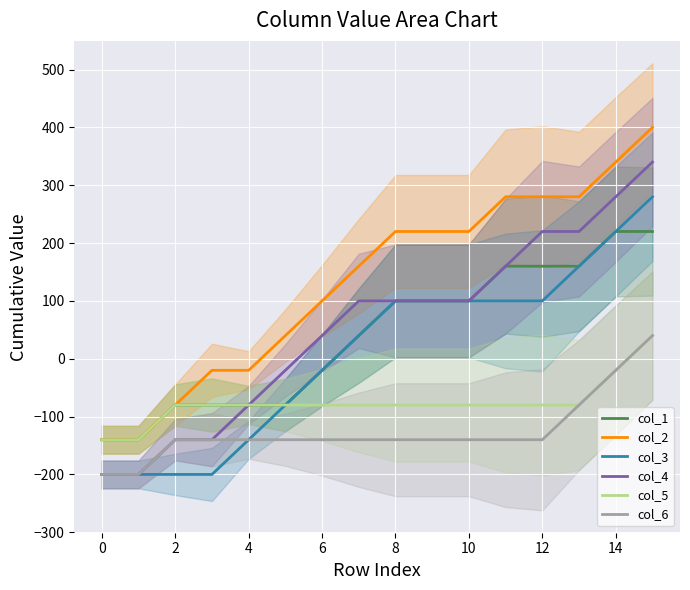

The value of col_2 at 0 is -91. True or false?

False